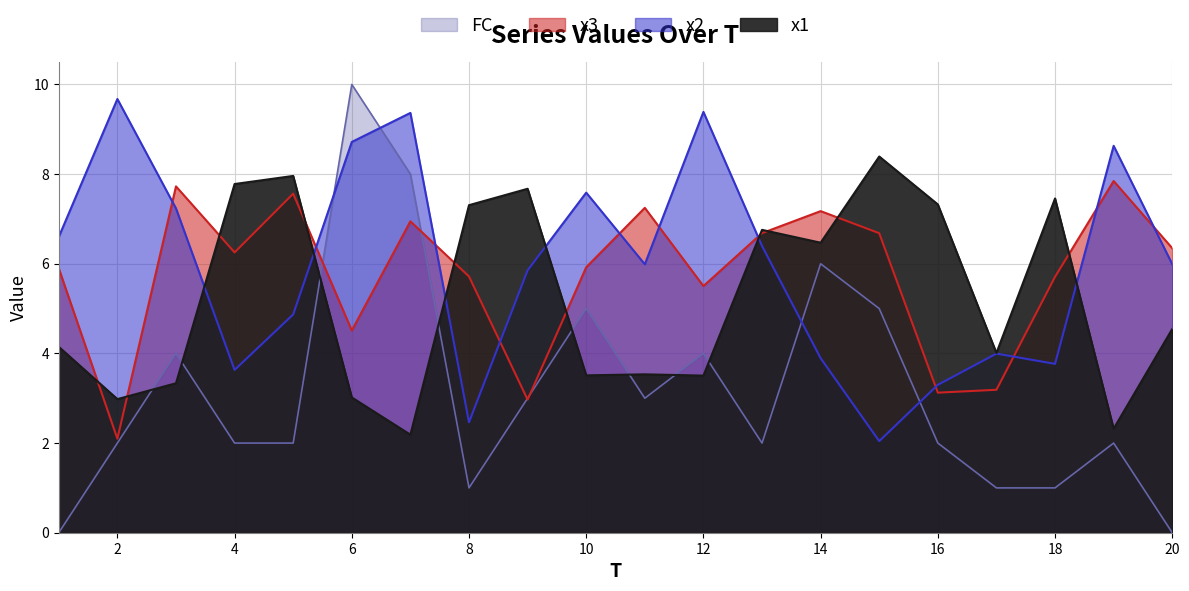

At which category is the sum across all series the highest?

7